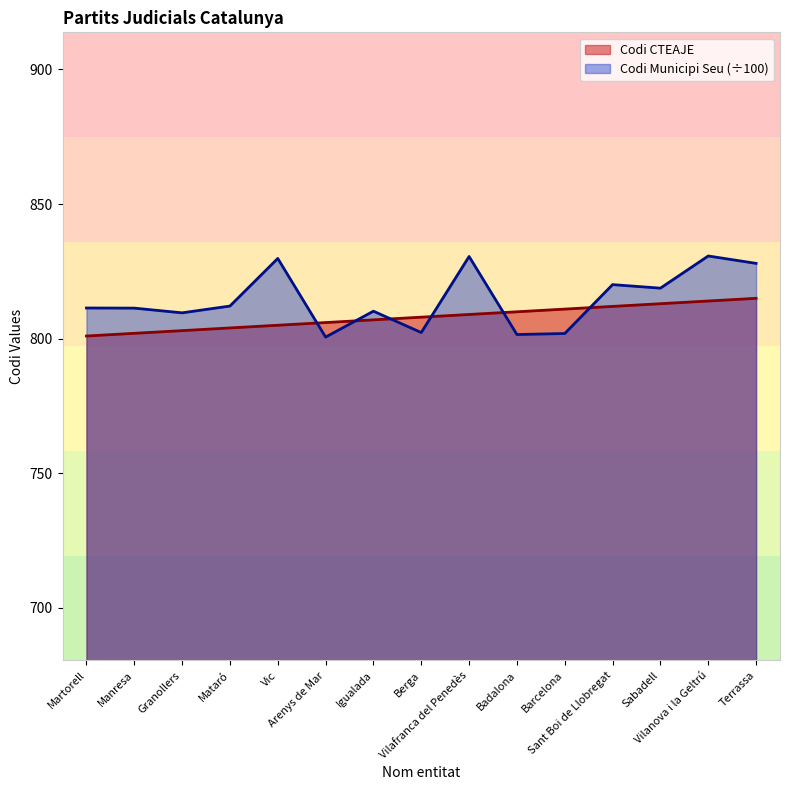

At Badalona, list the series in order from smallest to largest.

Codi Municipi Seu (÷100), Codi CTEAJE